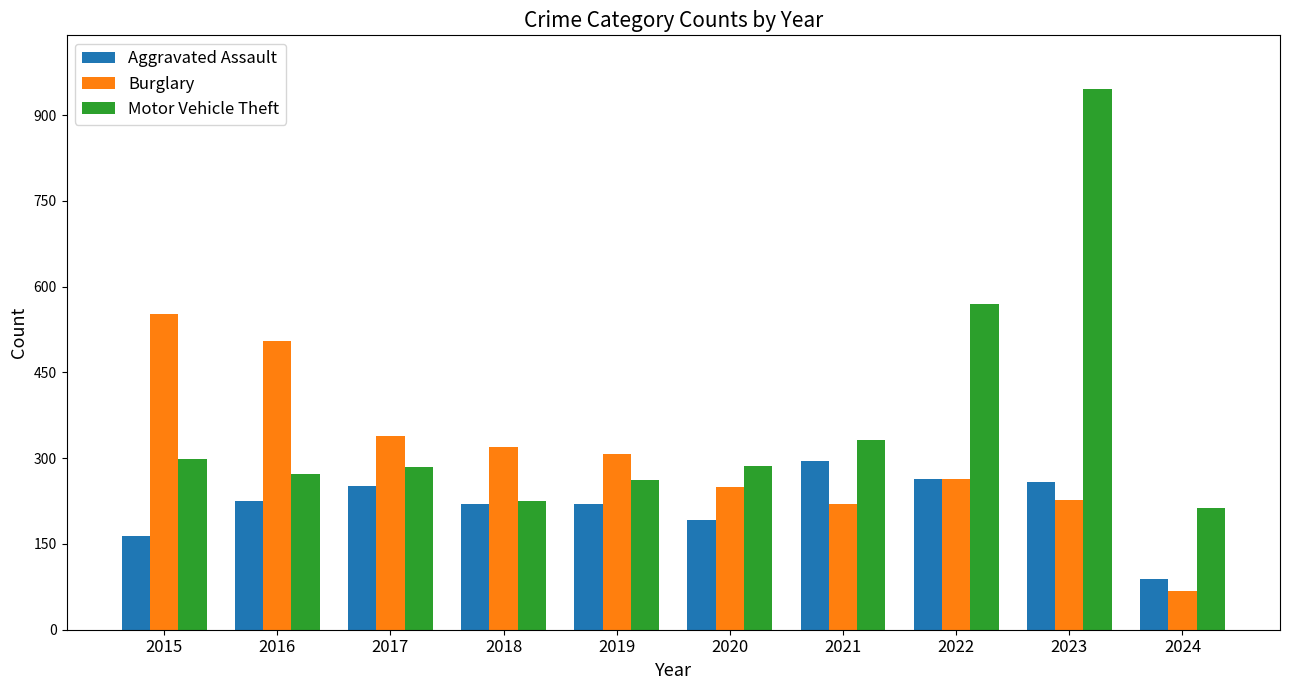

Is it true that Burglary equals 339 at 2017?

True